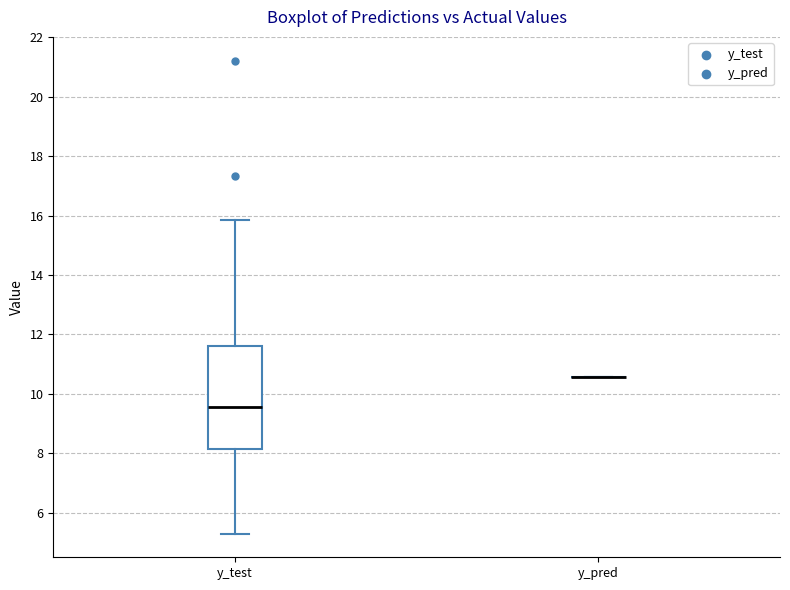

Reading left to right, transcribe this box plot: for each box, give where its median line is, the range the box spans, and where its two whiskers end, as read against the y-axis. The values are not printed on the chart, so give them approximately, as read against the axis.

y_test: median 9.6, box 8.2 to 11.6, whiskers 5.2 to 15.8
y_pred: box collapsed to a line at 10.6, whiskers 10.6 to 10.6